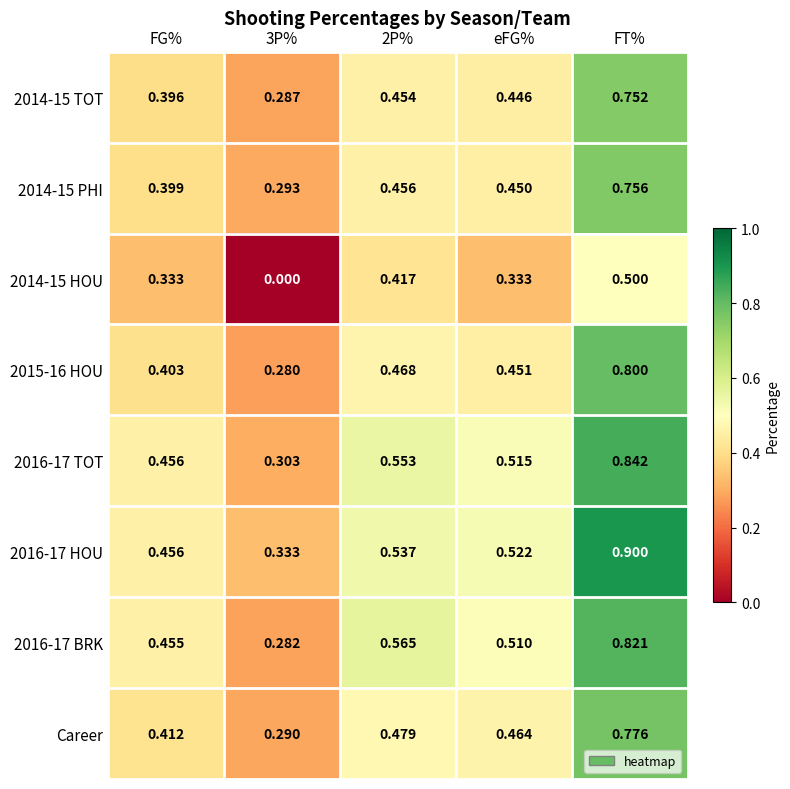

Which series changed the most between 3P% and 2P%?

2014-15 HOU